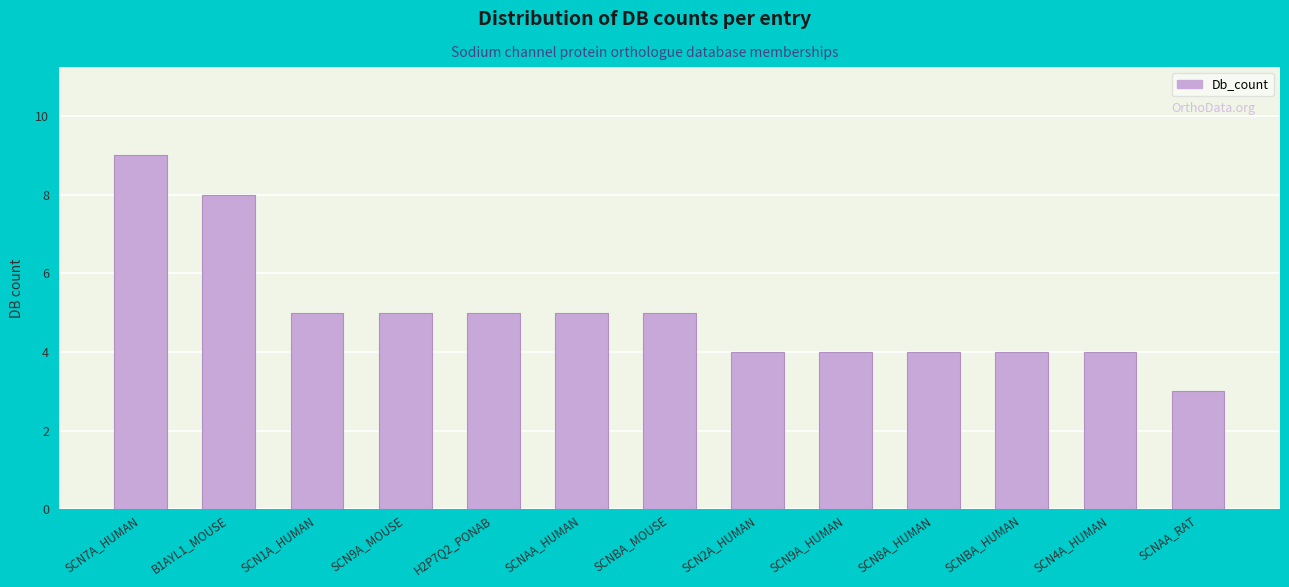

Reading left to right, list all the values displayed in this chart.

9	8	5	5	5	5	5	4	4	4	4	4	3